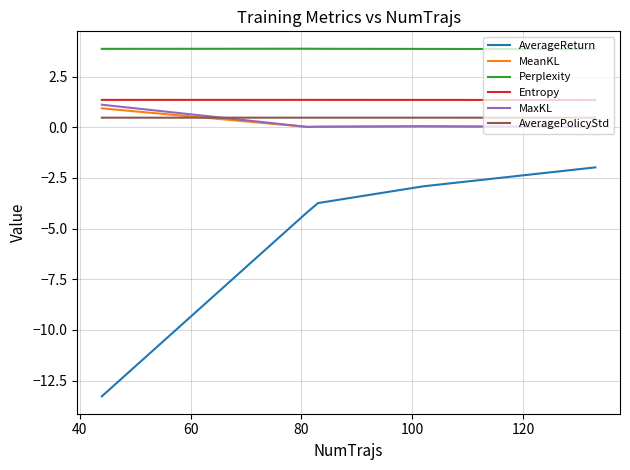

What are all the series names shown in the legend?

AverageReturn, MeanKL, Perplexity, Entropy, MaxKL, AveragePolicyStd